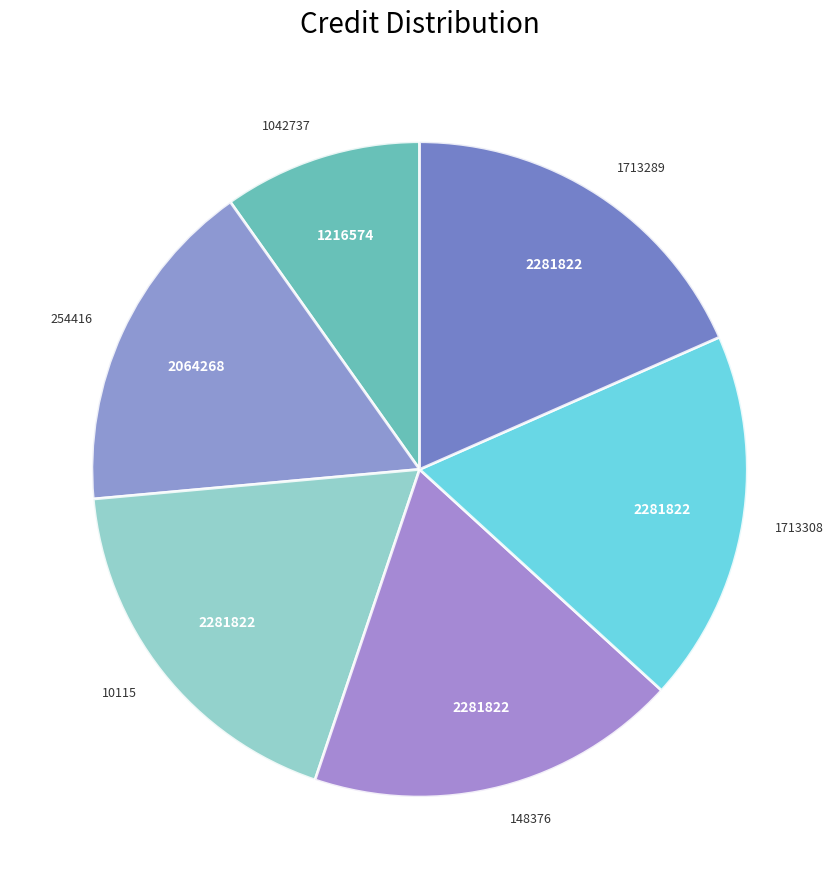

Between 1713308 and 254416, which is larger?

1713308